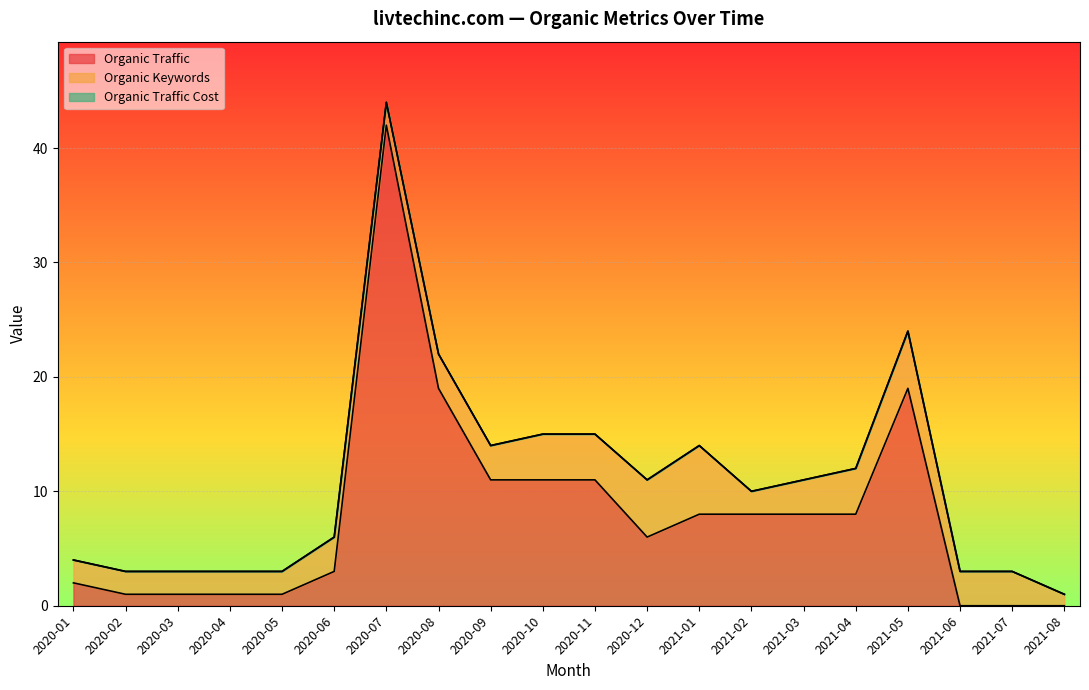

Which category has the highest value in the Organic Traffic series?

2020-07